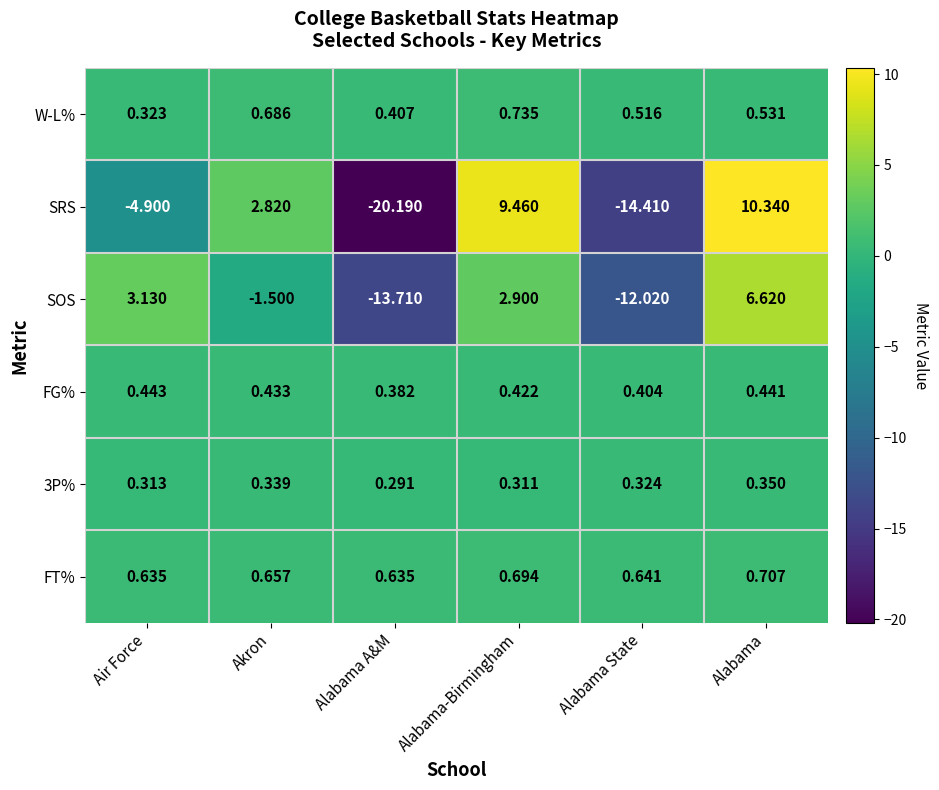

Which category has the lowest value across all series?

Alabama A&M